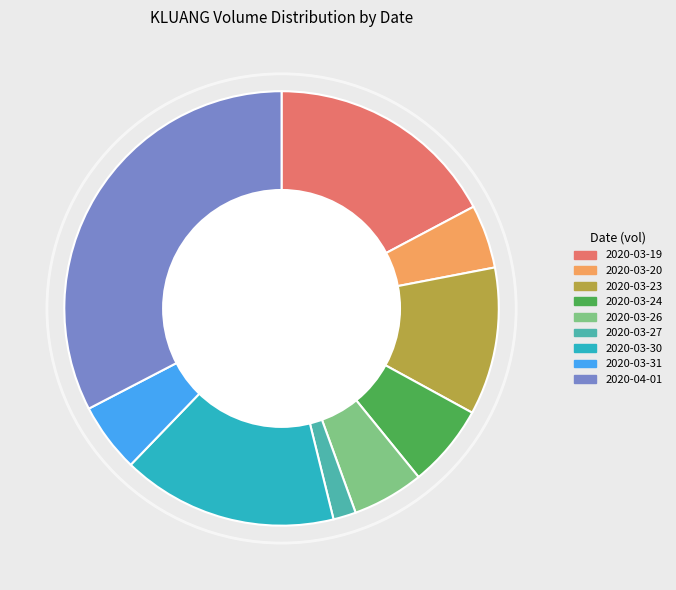

Which category has the biggest portion of the pie?

2020-04-01